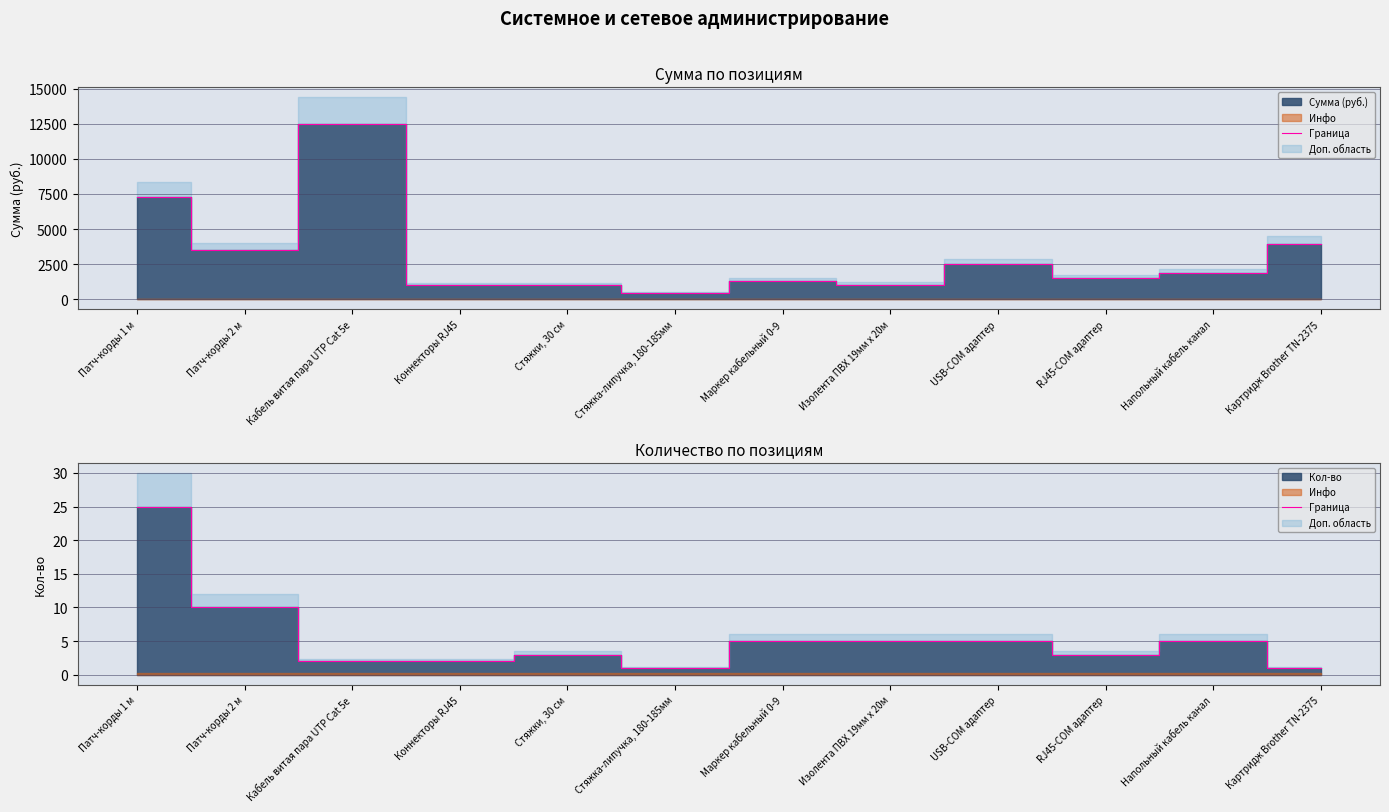

Where is the first local maximum?

Стяжки, 30 см